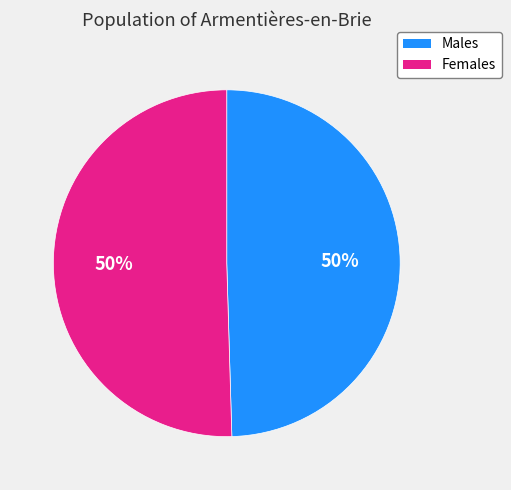

What percentage is the Males slice, to the nearest percent?

50%